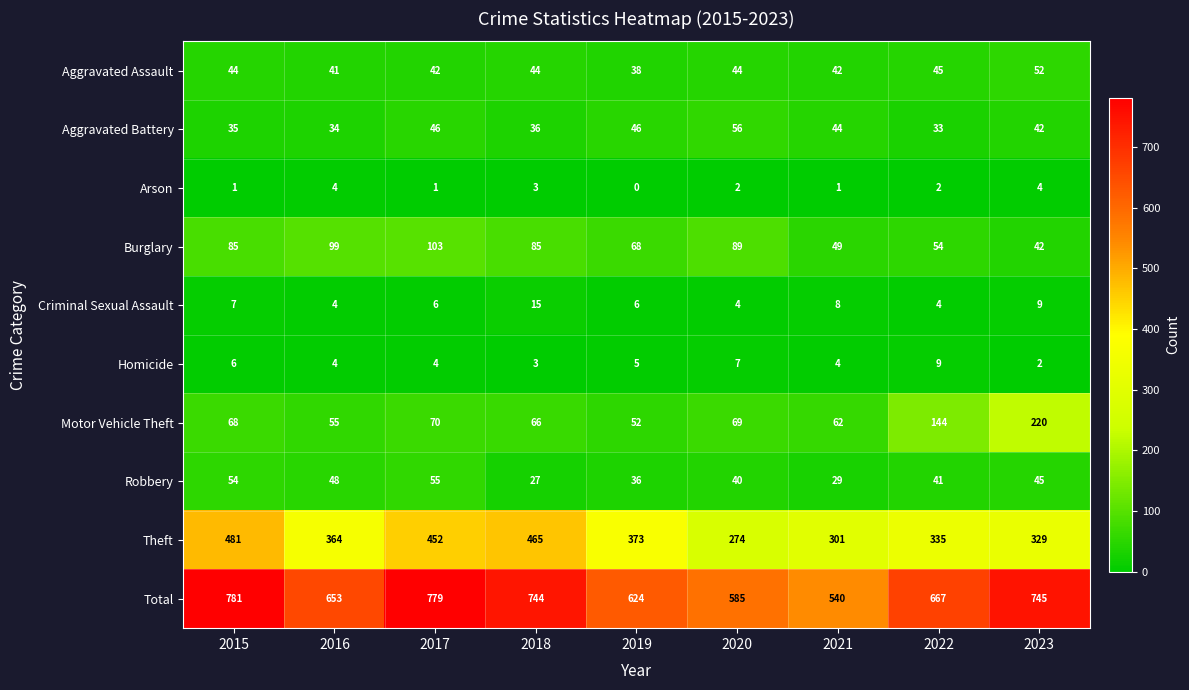

Is the value of Motor Vehicle Theft at 2016 greater than the value of Robbery at 2018?

Yes